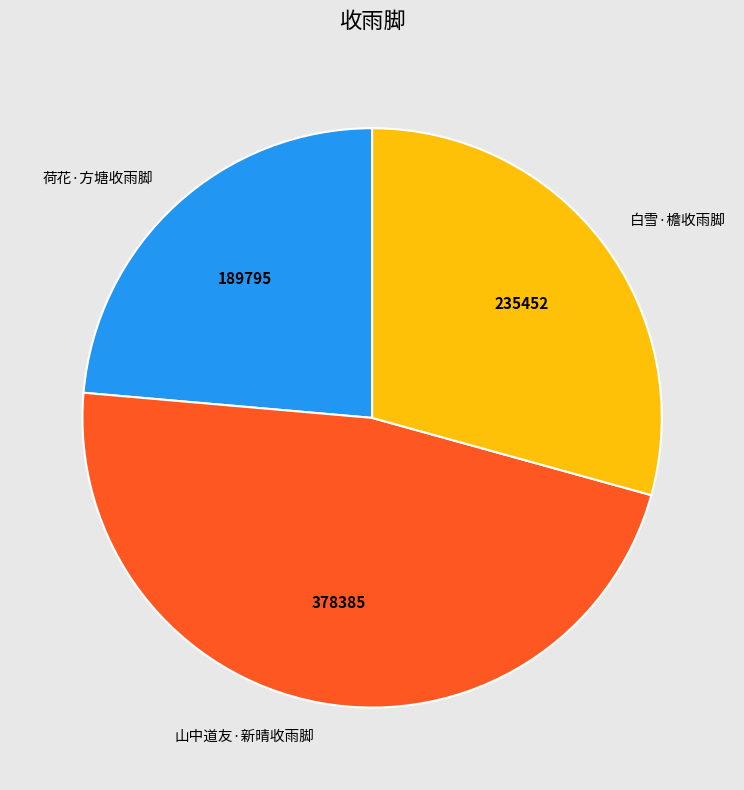

Is there any slice that represents more than half of the pie?

No